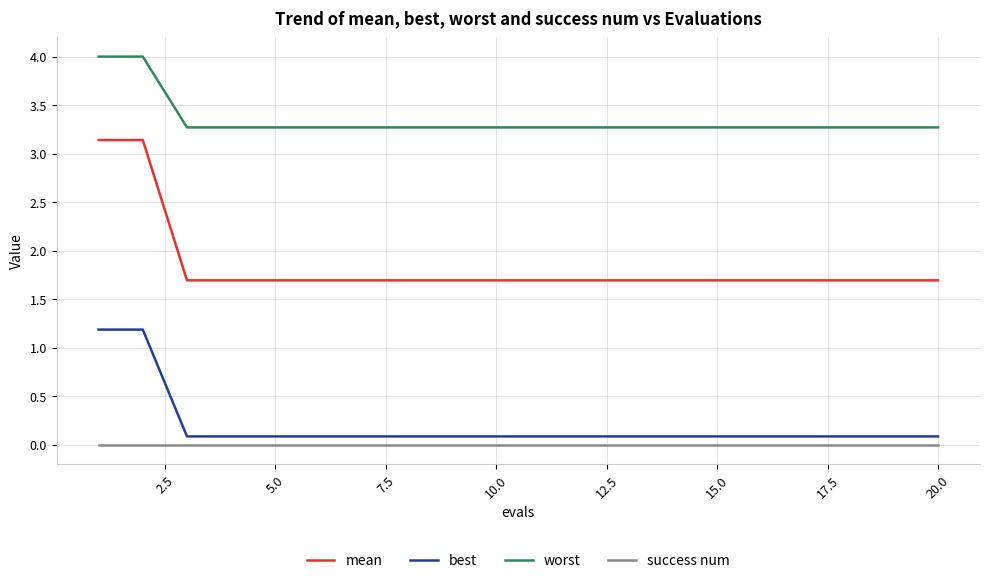

True or false: success num and worst cross at least once.

False